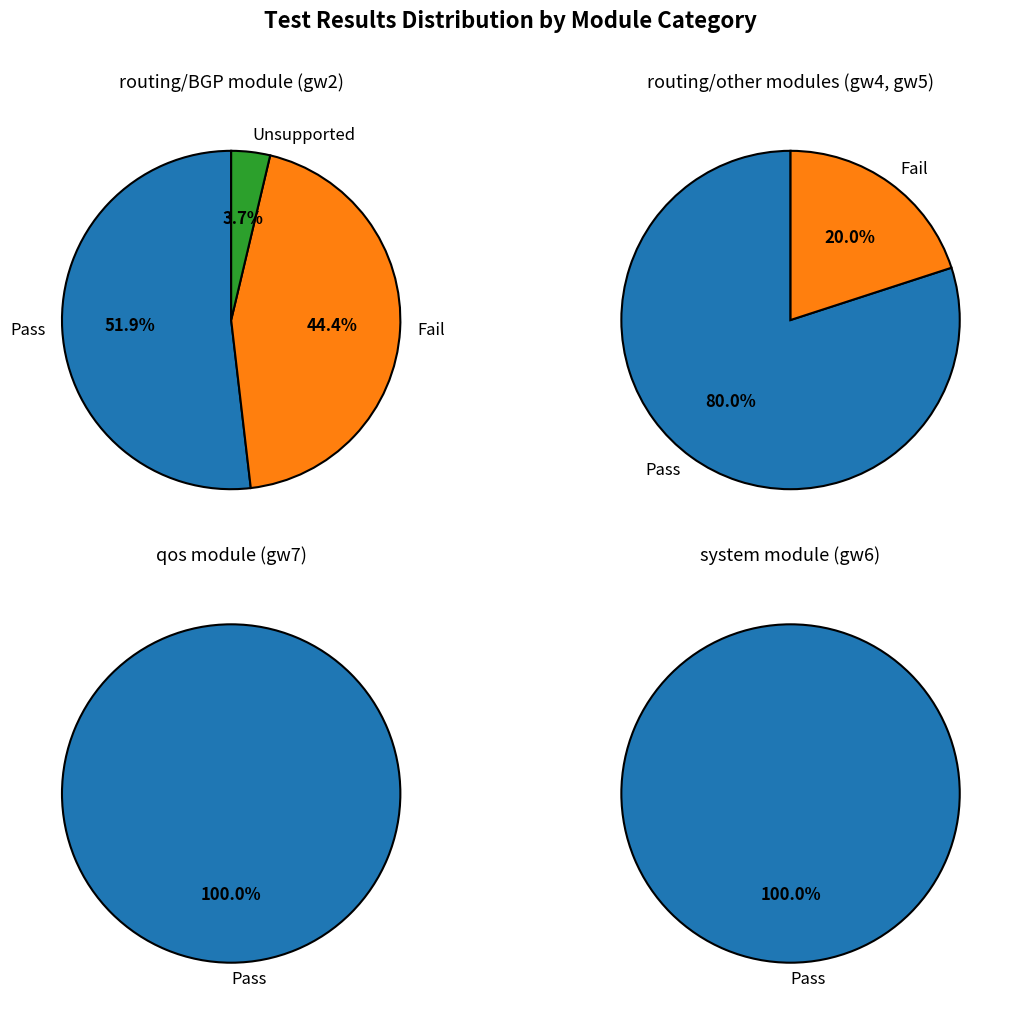

How many slices are in this pie chart?

7